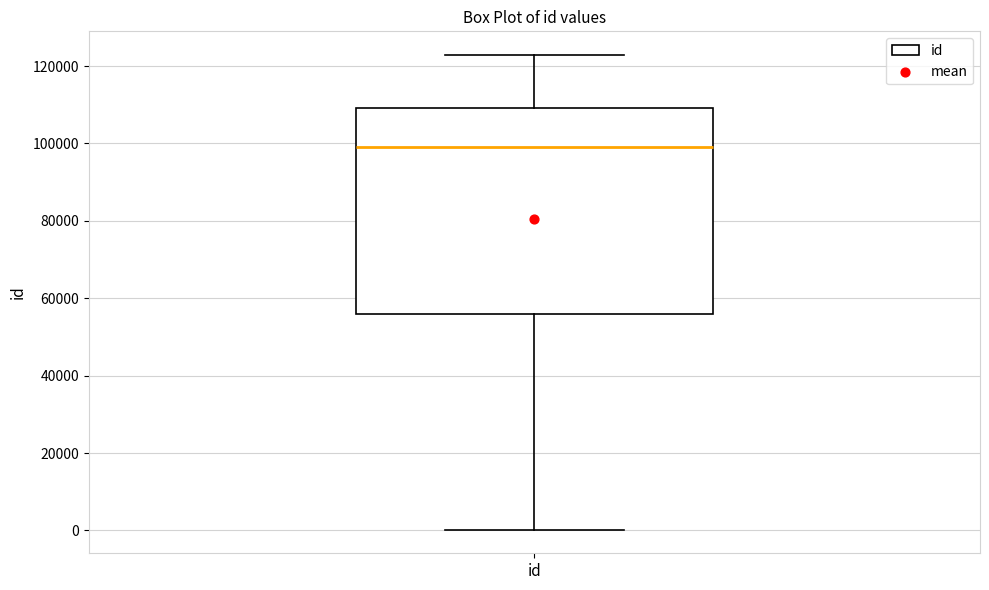

Where is the lower edge of the box for id on the y-axis? The values are not printed on the chart, so give them approximately, as read against the axis.

56000